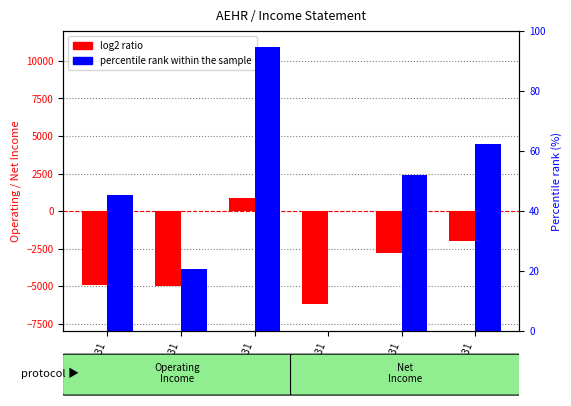

What is the label of the 3rd bar from the left?

2018-05-31